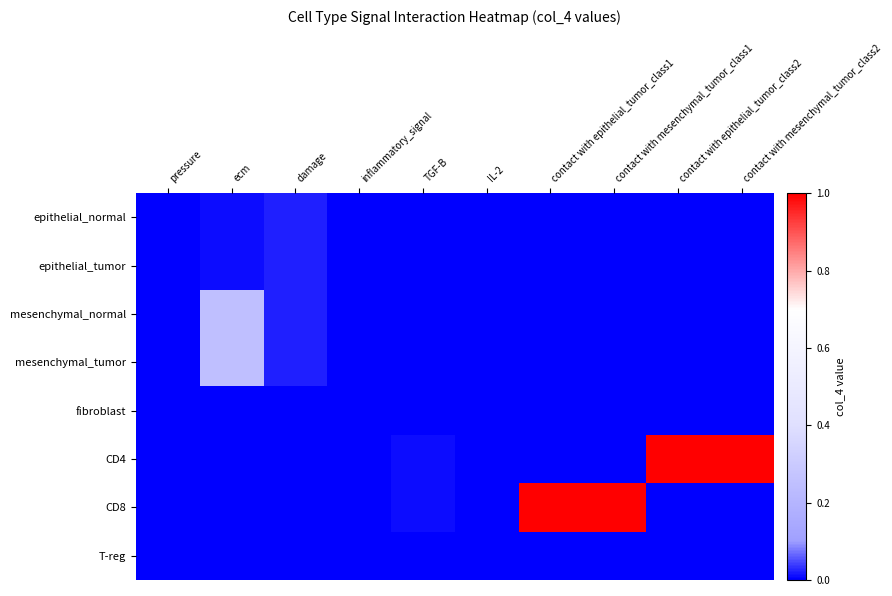

Reading left to right, what are all the values shown in this chart?

epithelial_normal: pressure=0.0	ecm=0.0	damage=0.0	inflammatory_signal=0.0	TGF-B=0.0	IL-2=0.0	contact with epithelial_tumor_class1=0.0	contact with mesenchymal_tumor_class1=0.0	contact with epithelial_tumor_class2=0.0	contact with mesenchymal_tumor_class2=0.0
epithelial_tumor: pressure=0.0	ecm=0.0	damage=0.0	inflammatory_signal=0.0	TGF-B=0.0	IL-2=0.0	contact with epithelial_tumor_class1=0.0	contact with mesenchymal_tumor_class1=0.0	contact with epithelial_tumor_class2=0.0	contact with mesenchymal_tumor_class2=0.0
mesenchymal_normal: pressure=0.0	ecm=0.2	damage=0.0	inflammatory_signal=0.0	TGF-B=0.0	IL-2=0.0	contact with epithelial_tumor_class1=0.0	contact with mesenchymal_tumor_class1=0.0	contact with epithelial_tumor_class2=0.0	contact with mesenchymal_tumor_class2=0.0
mesenchymal_tumor: pressure=0.0	ecm=0.2	damage=0.0	inflammatory_signal=0.0	TGF-B=0.0	IL-2=0.0	contact with epithelial_tumor_class1=0.0	contact with mesenchymal_tumor_class1=0.0	contact with epithelial_tumor_class2=0.0	contact with mesenchymal_tumor_class2=0.0
fibroblast: pressure=0.0	ecm=0.0	damage=0.0	inflammatory_signal=0.0	TGF-B=0.0	IL-2=0.0	contact with epithelial_tumor_class1=0.0	contact with mesenchymal_tumor_class1=0.0	contact with epithelial_tumor_class2=0.0	contact with mesenchymal_tumor_class2=0.0
CD4: pressure=0.0	ecm=0.0	damage=0.0	inflammatory_signal=0.0	TGF-B=0.0	IL-2=0.0	contact with epithelial_tumor_class1=0.0	contact with mesenchymal_tumor_class1=0.0	contact with epithelial_tumor_class2=1.0	contact with mesenchymal_tumor_class2=1.0
CD8: pressure=0.0	ecm=0.0	damage=0.0	inflammatory_signal=0.0	TGF-B=0.0	IL-2=0.0	contact with epithelial_tumor_class1=1.0	contact with mesenchymal_tumor_class1=1.0	contact with epithelial_tumor_class2=0.0	contact with mesenchymal_tumor_class2=0.0
T-reg: pressure=0.0	ecm=0.0	damage=0.0	inflammatory_signal=0.0	TGF-B=0.0	IL-2=0.0	contact with epithelial_tumor_class1=0.0	contact with mesenchymal_tumor_class1=0.0	contact with epithelial_tumor_class2=0.0	contact with mesenchymal_tumor_class2=0.0